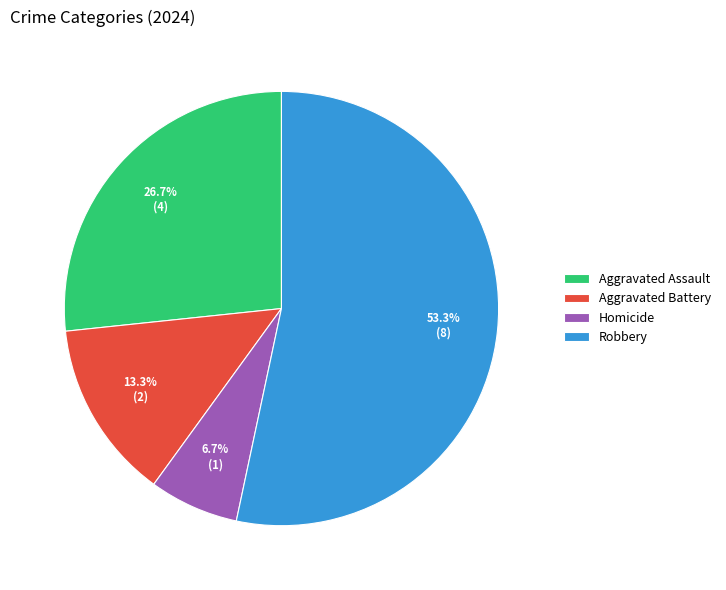

To the nearest percent, what percentage of the pie is Homicide?

7%